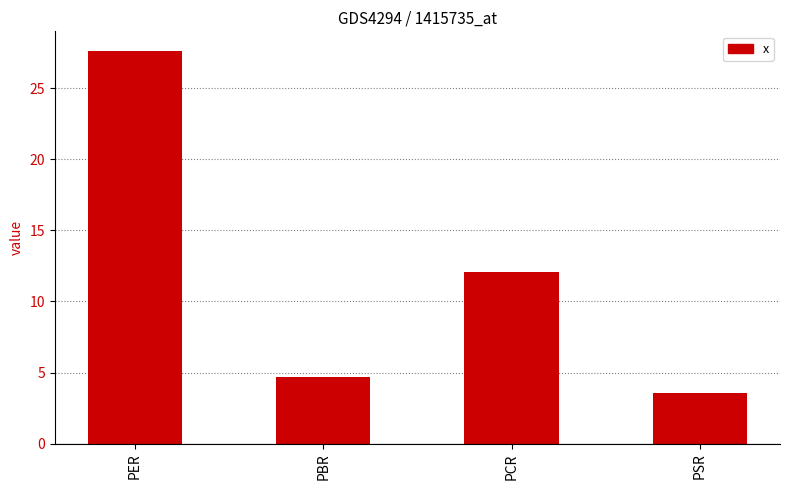

Rank the categories by value from highest to lowest.

PER, PCR, PBR, PSR